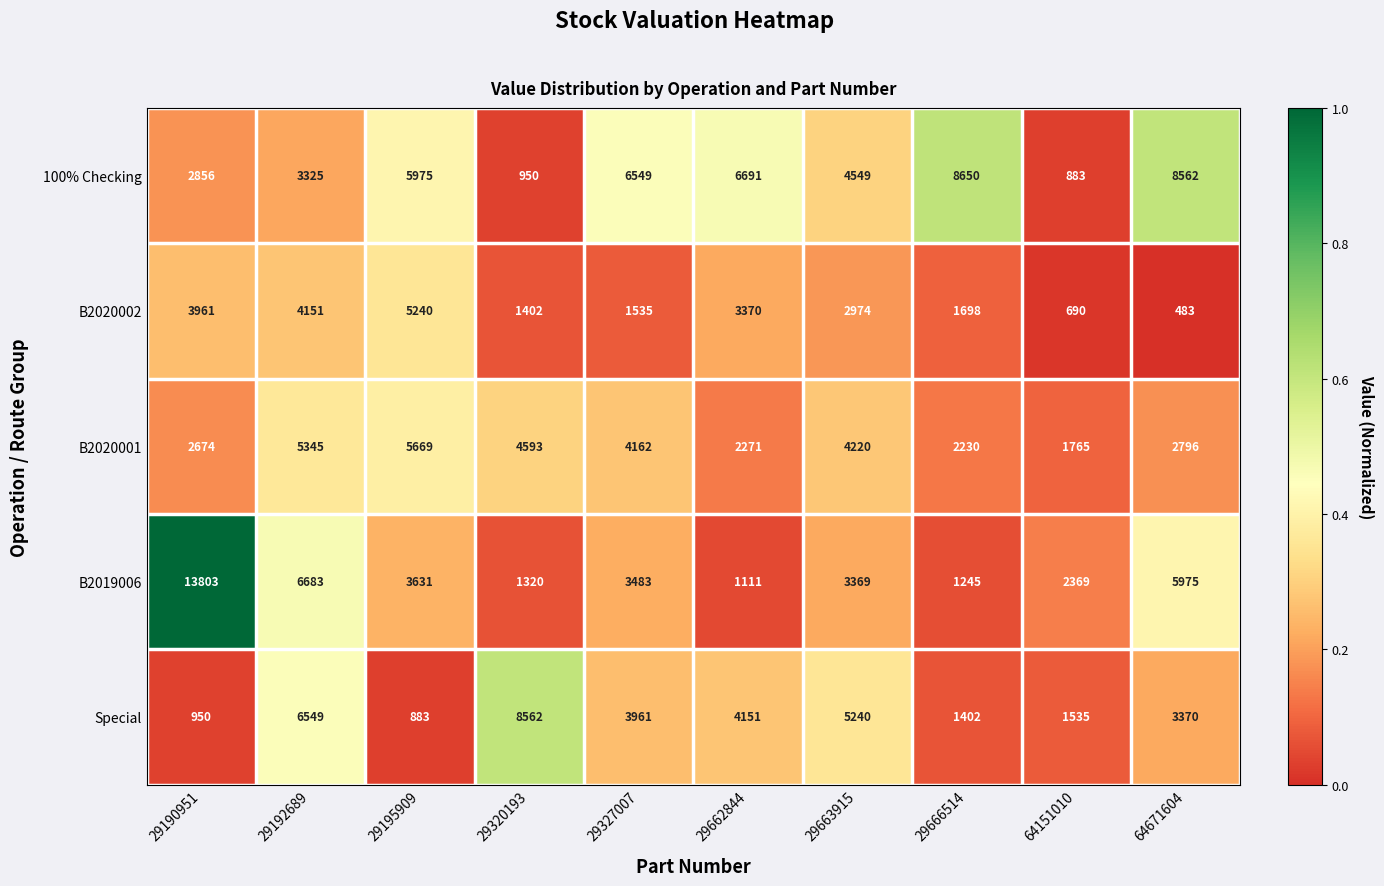

What is the difference between the highest and lowest values at 29190951?

12853